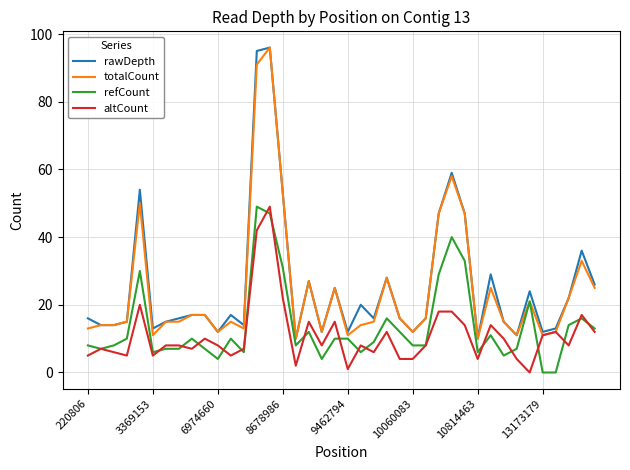

What is the highest value of the rawDepth series?

96